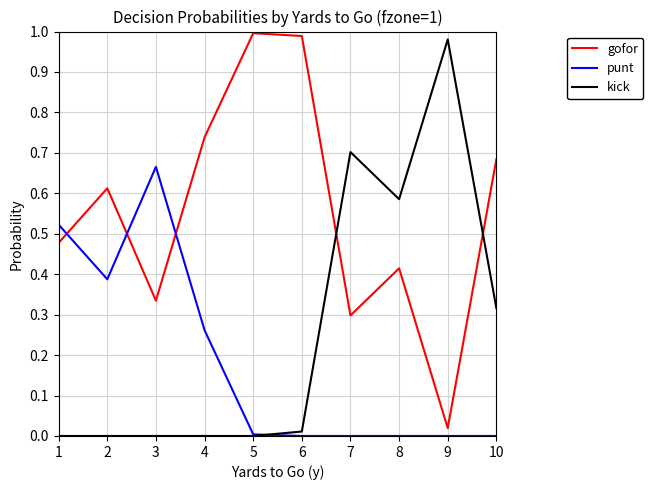

How many lines are shown in the chart?

3